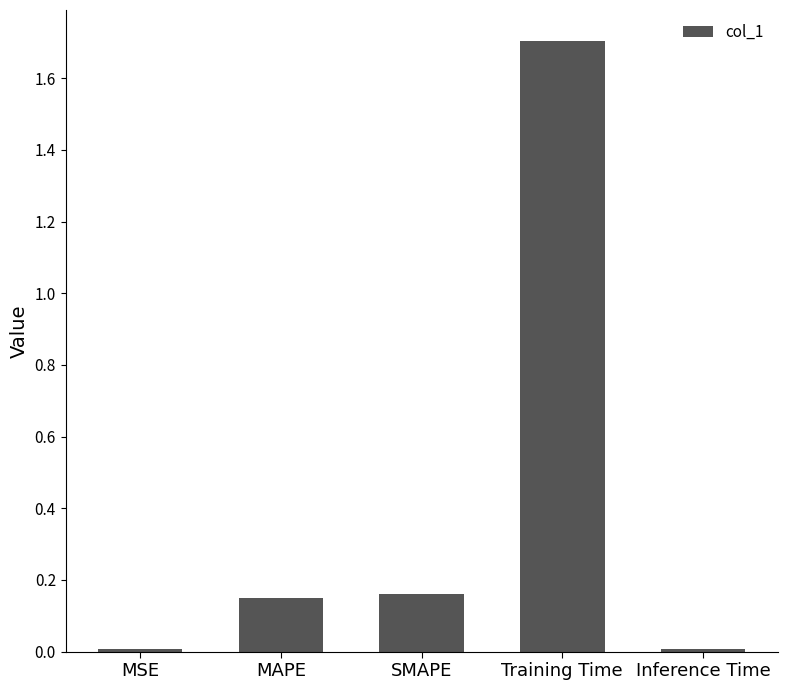

What is the label of the 2nd bar from the right?

Training Time